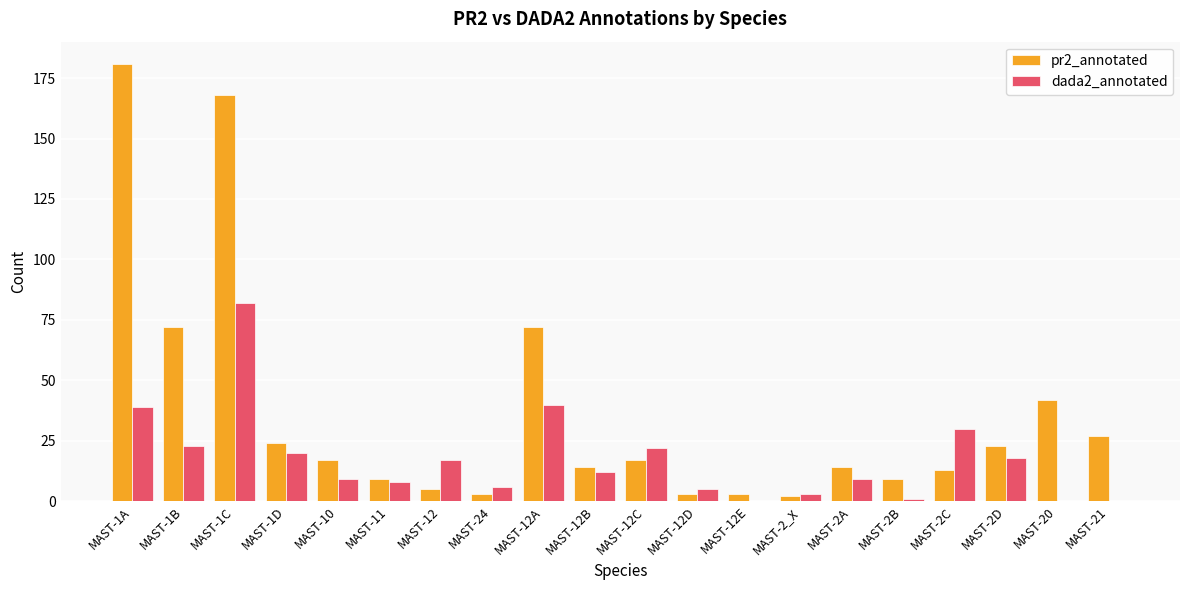

True or false: dada2_annotated has a value of 0 at MAST-21.

True